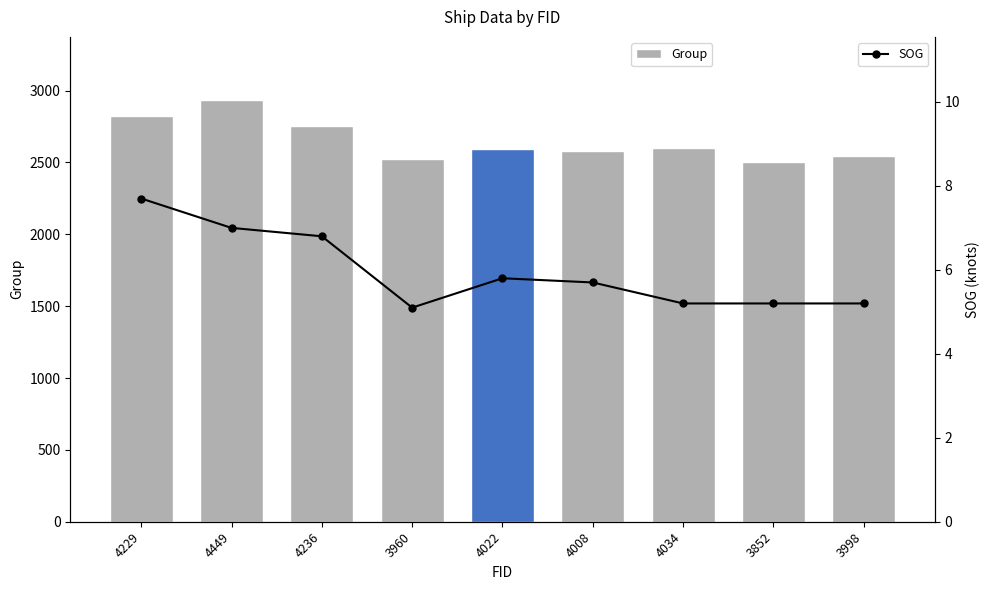

At 3998, list the series in order from smallest to largest.

SOG, Group